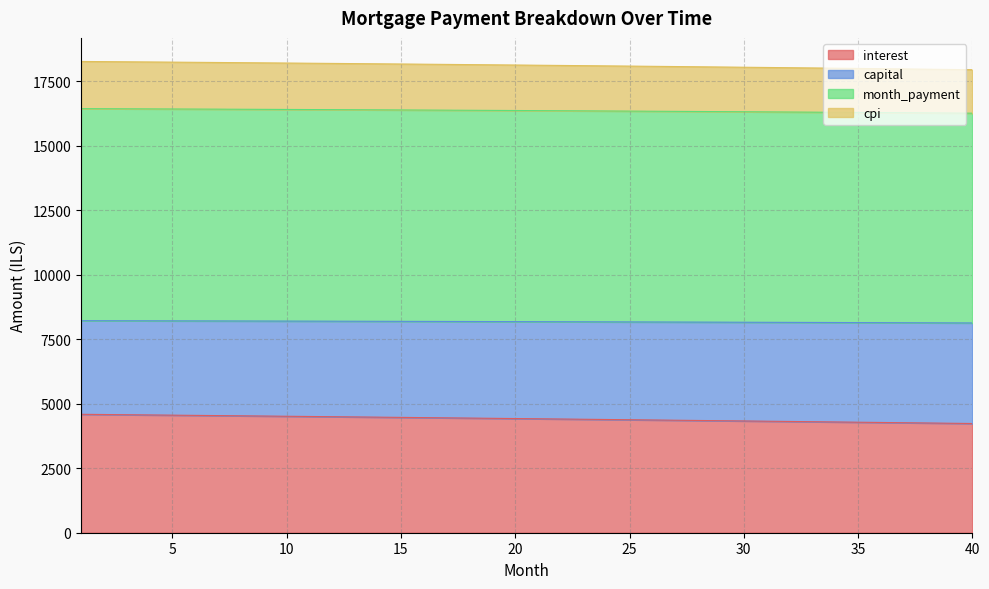

What is the maximum value for interest?

4591.7